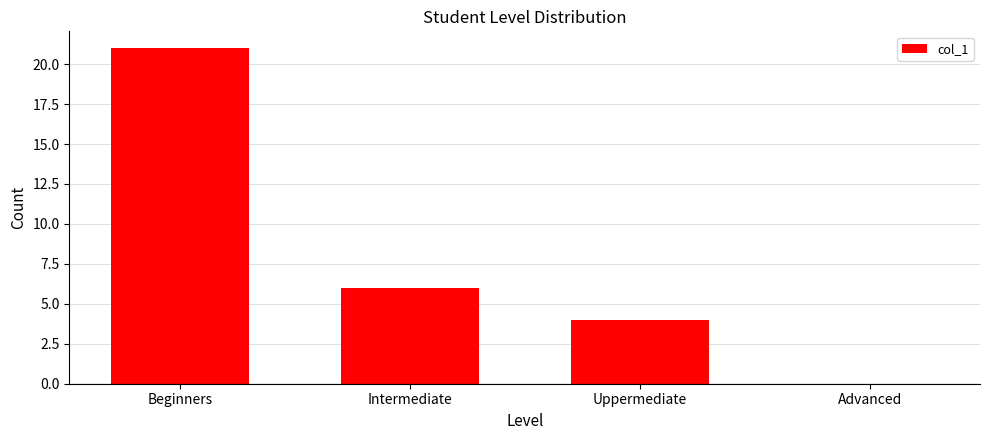

What is the sum of all values?

31